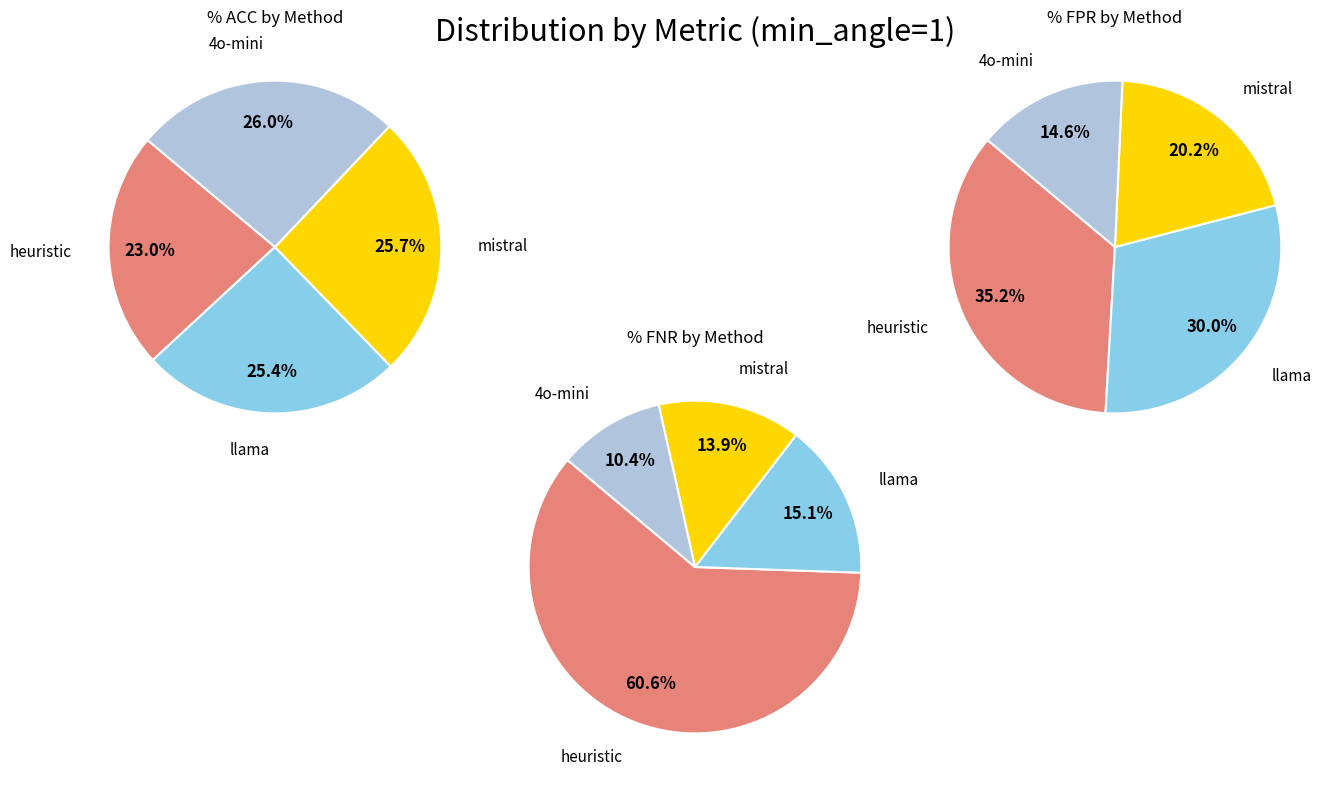

To the nearest percent, what is the difference between the largest and smallest slice percentages?

50%